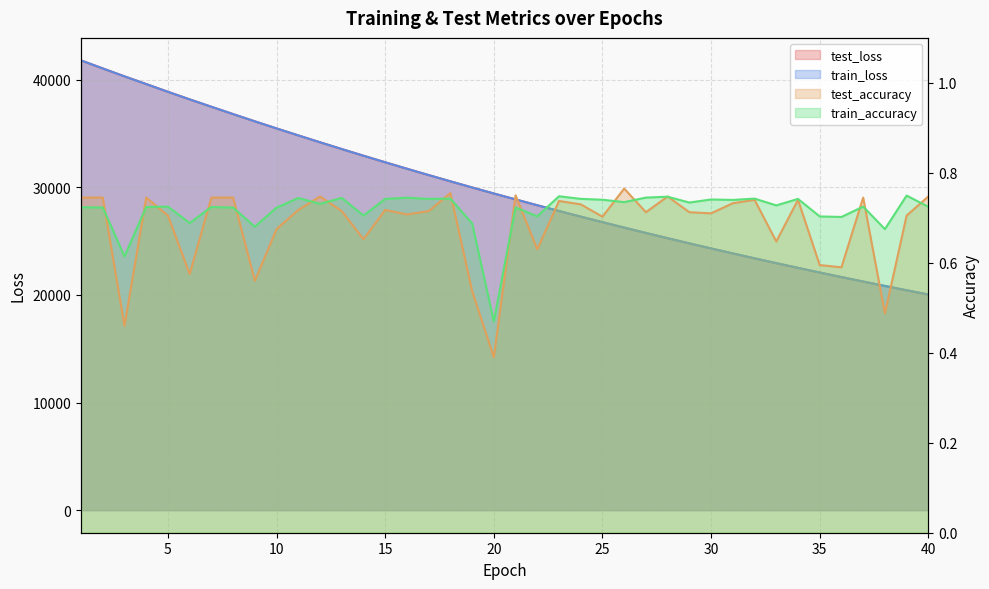

How many data points in train_loss are above 29422?

20